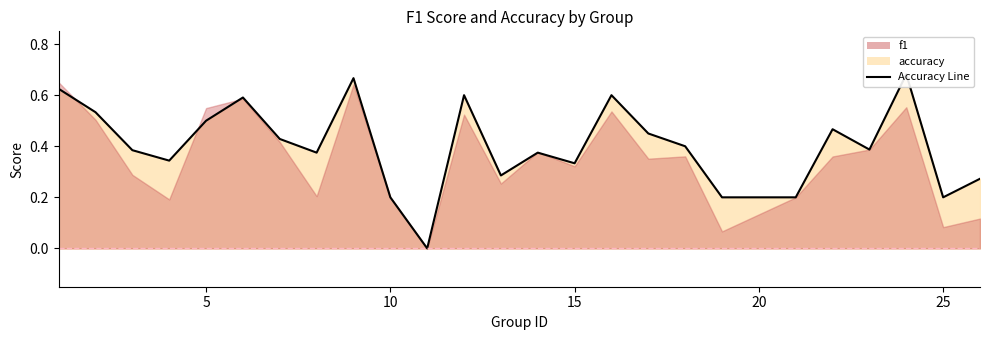

Which category has the lowest value across all series?

11